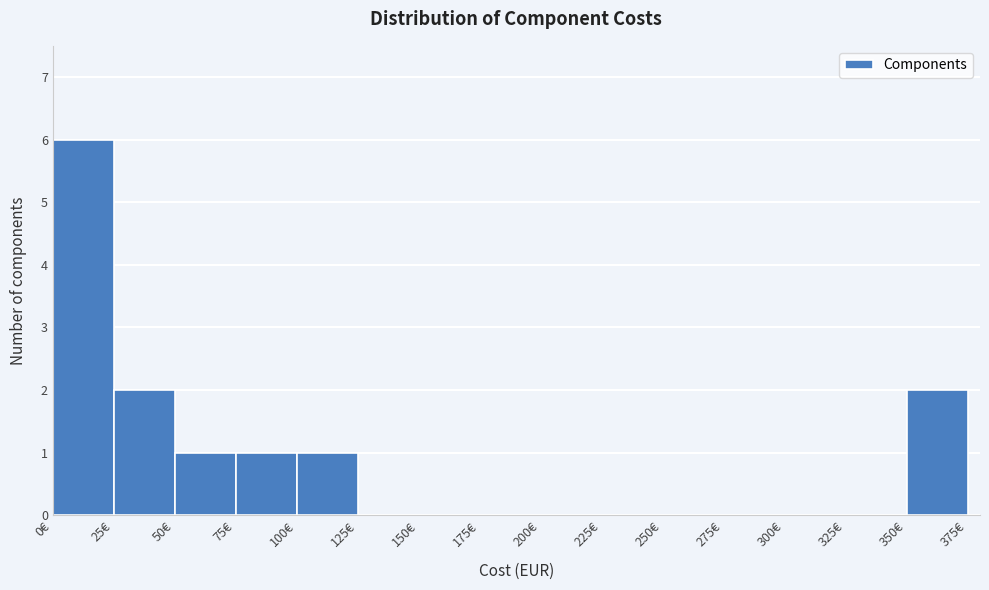

Which range on the x-axis has the tallest bar?

0 to 25